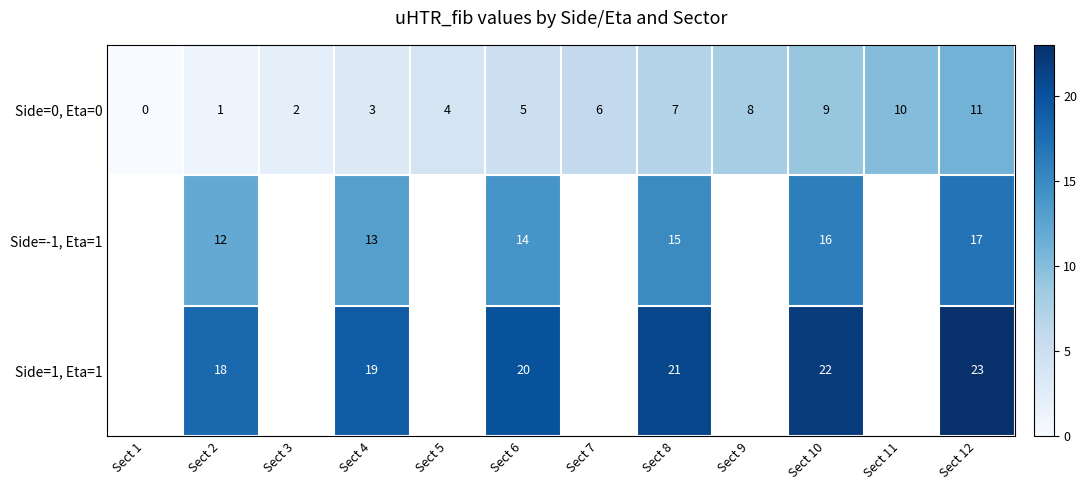

What is the difference between the highest and lowest values at Sect 8?

14